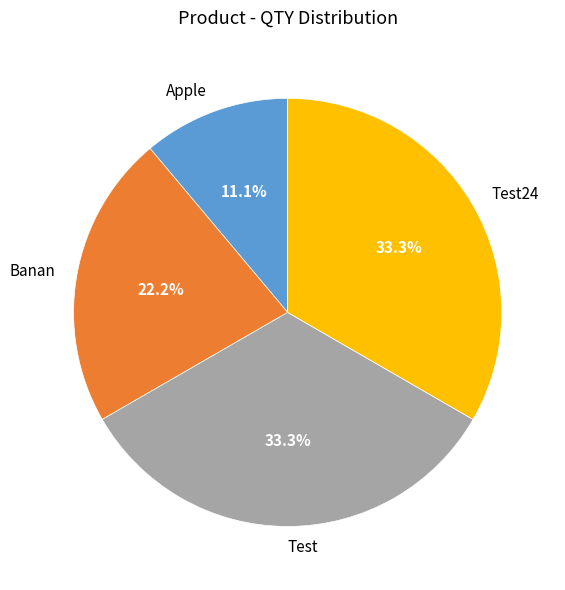

To the nearest percent, what percentage of the pie is Test24?

33%